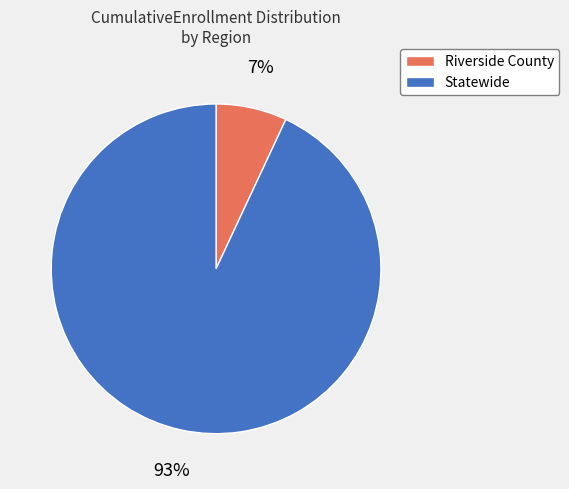

To the nearest percent, what portion does Statewide represent?

93%